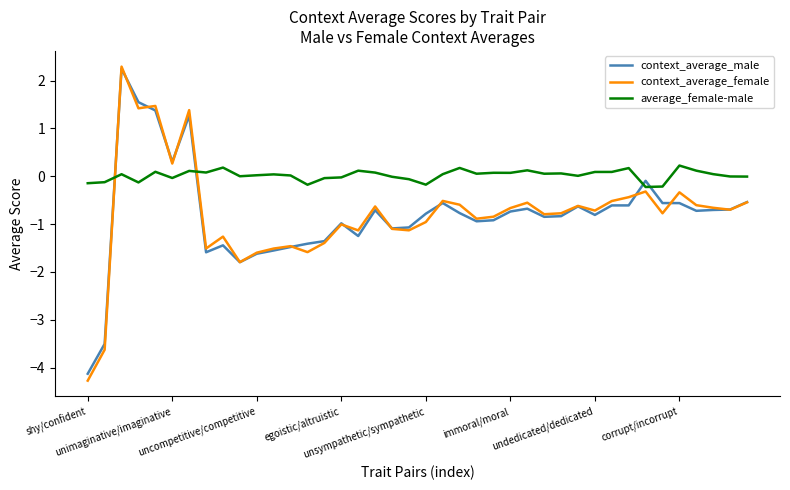

What is the minimum value shown in the chart?

-4.3